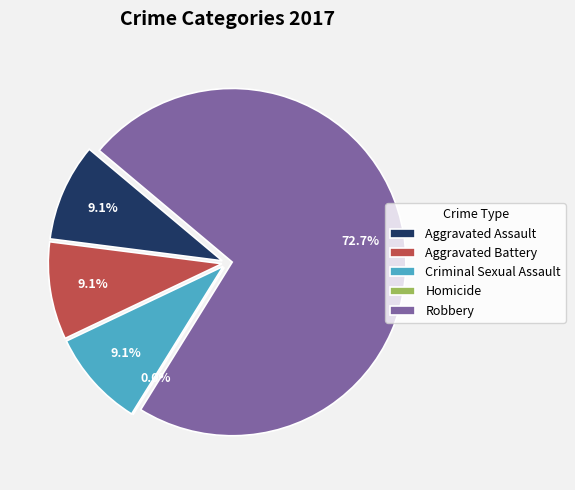

To the nearest percent, what is the average slice percentage?

20%